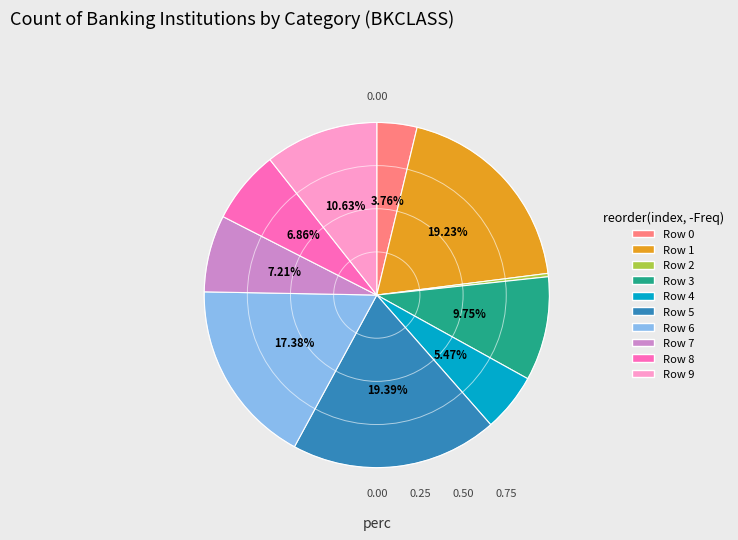

Is there any slice that represents more than half of the pie?

No